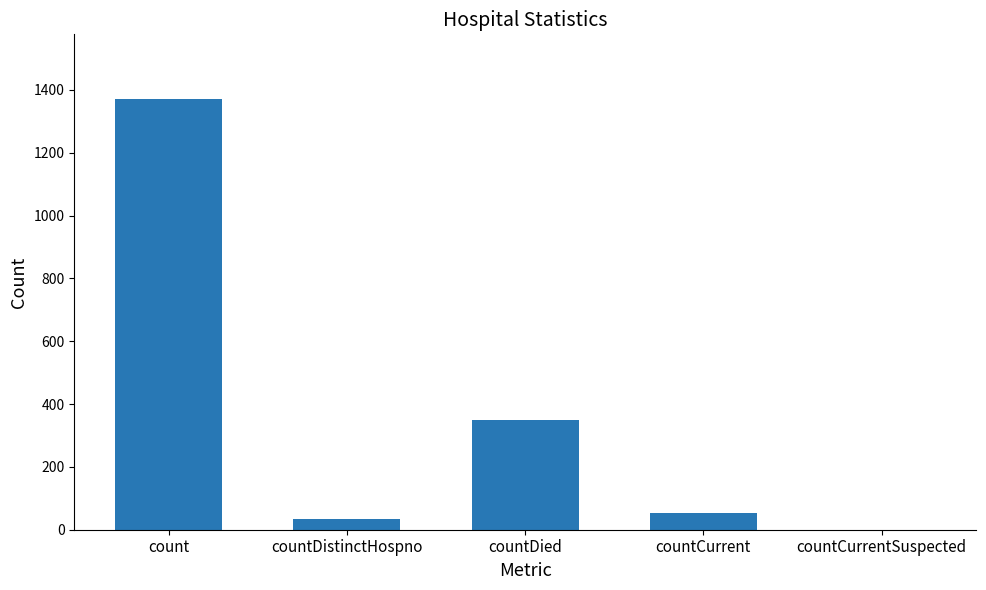

Reading right to left, extract all data points from this chart.

countCurrentSuspected=0	countCurrent=52	countDied=349	countDistinctHospno=33	count=1371